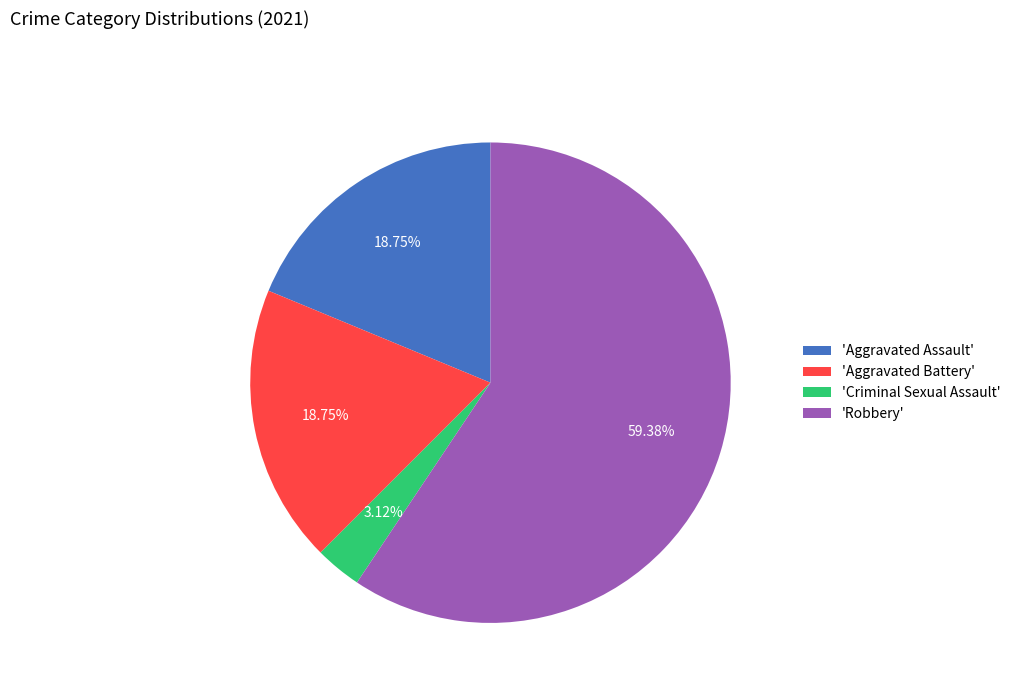

Do 'Aggravated Battery' and 'Aggravated Assault' together represent more than half of the pie?

No